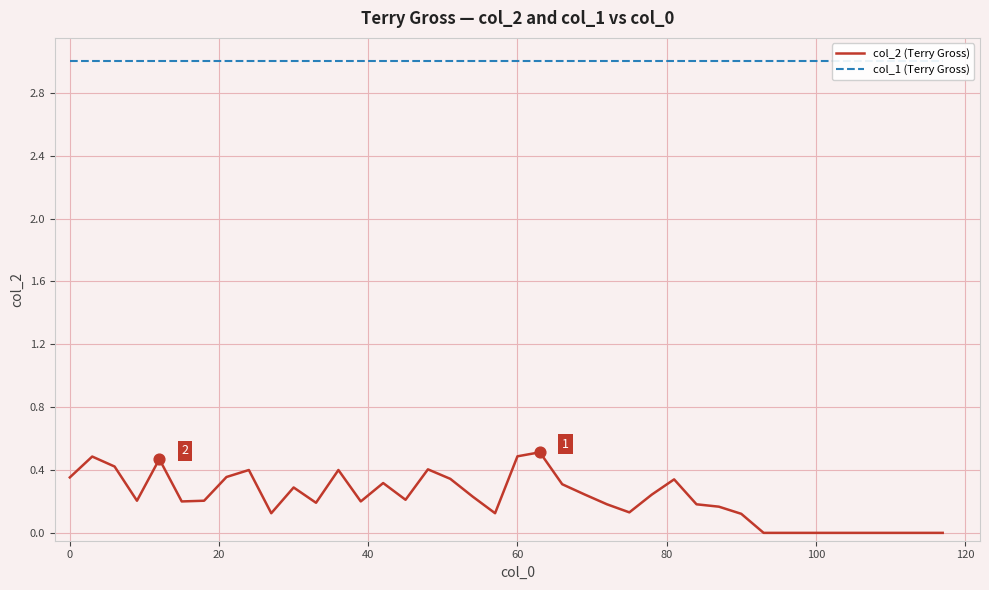

What is the maximum value for col_2 (Terry Gross)?

0.5